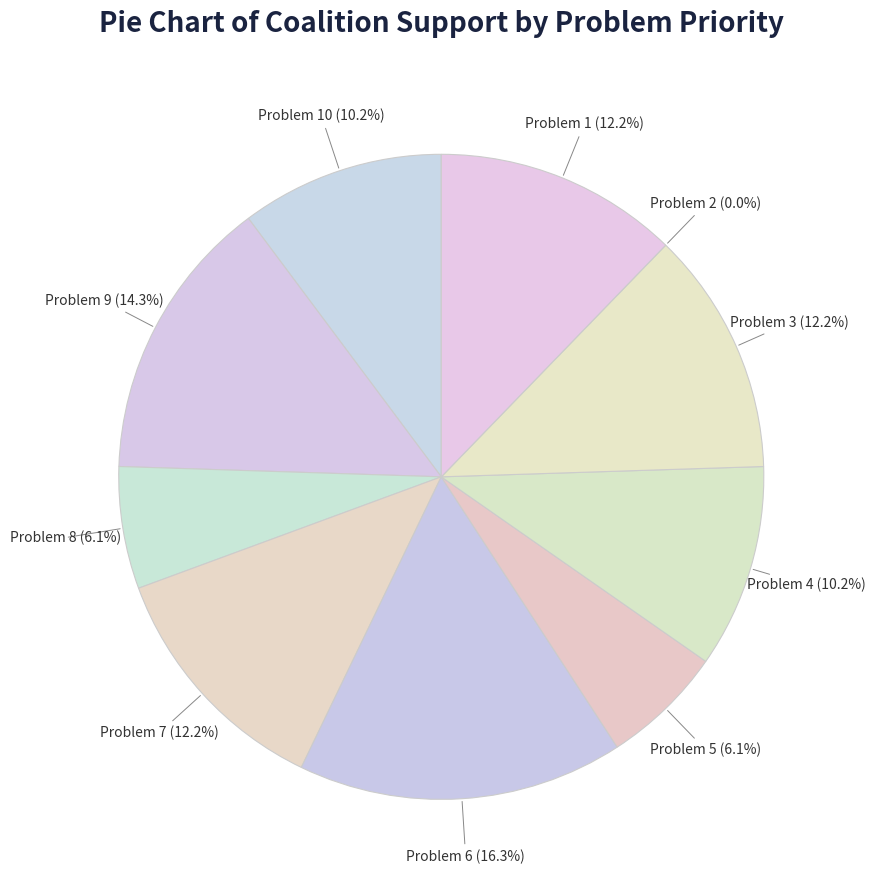

Count the number of slices in the pie.

10